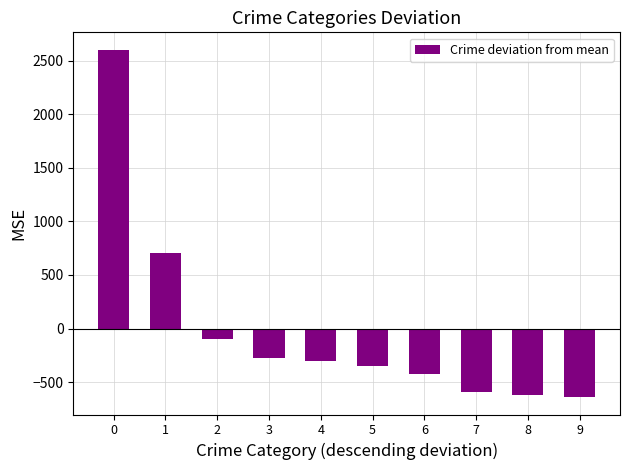

What is the approximate value at 6?

-426.2